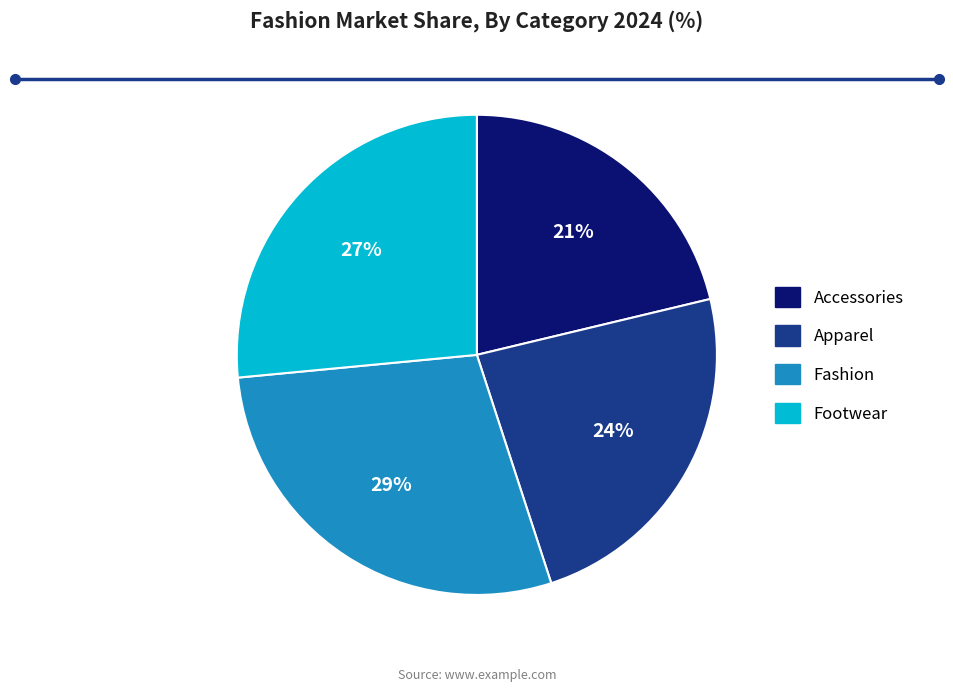

How many segments does this pie chart have?

4